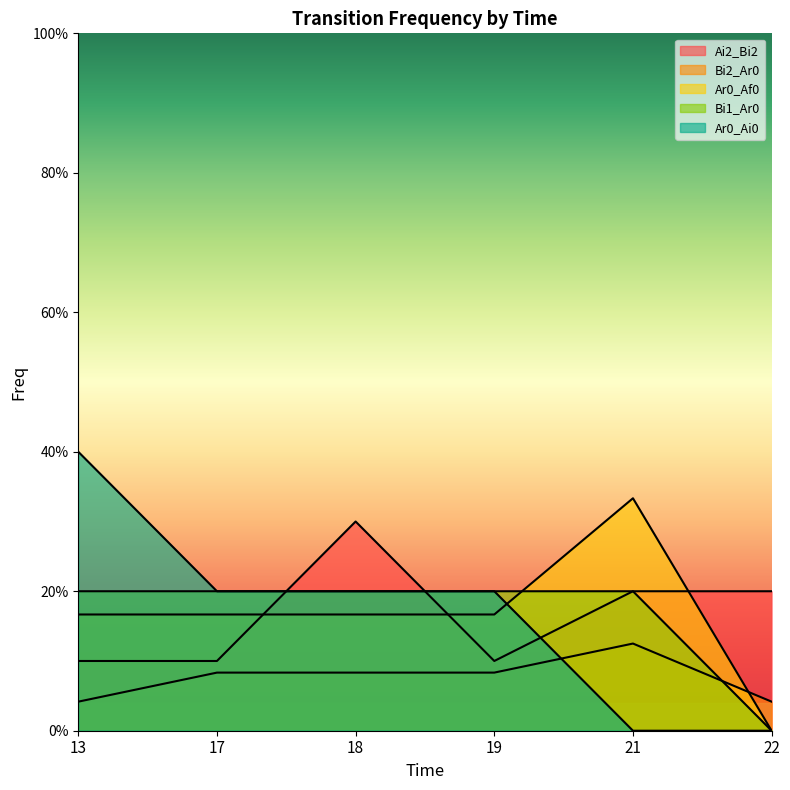

Count the number of data series in this chart.

5